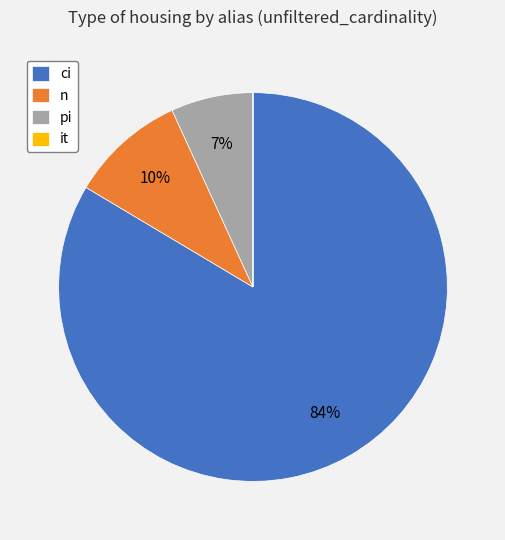

Is the sum of n and ci greater than half?

Yes